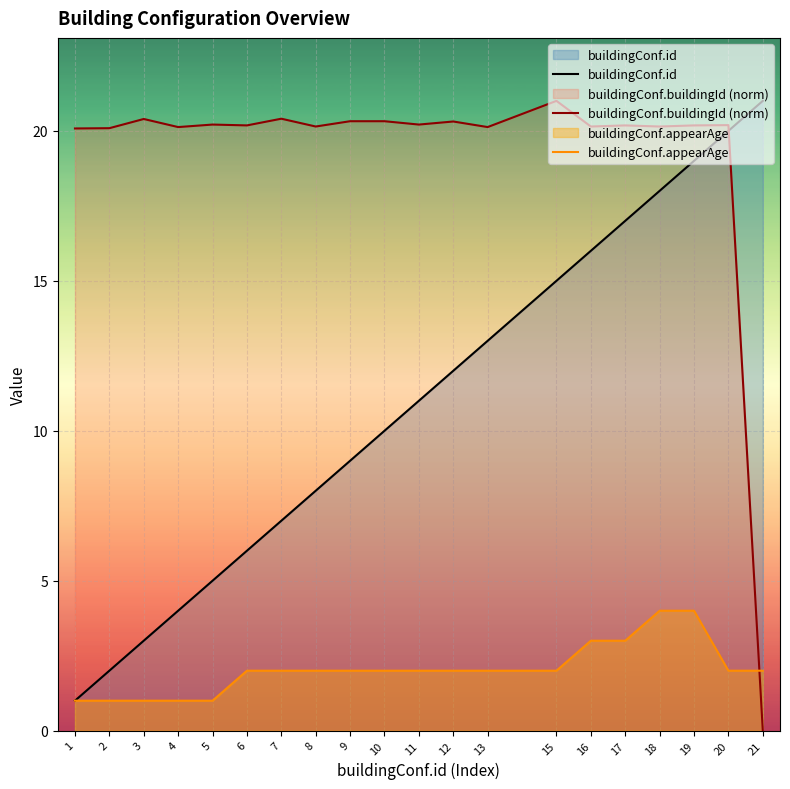

True or false: buildingConf.id and buildingConf.appearAge intersect in this chart.

False